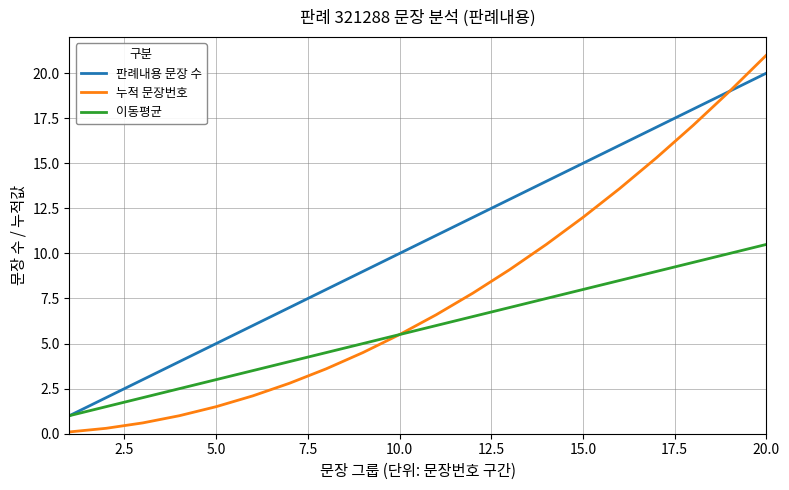

Which series has the largest total across all categories?

판례내용 문장 수